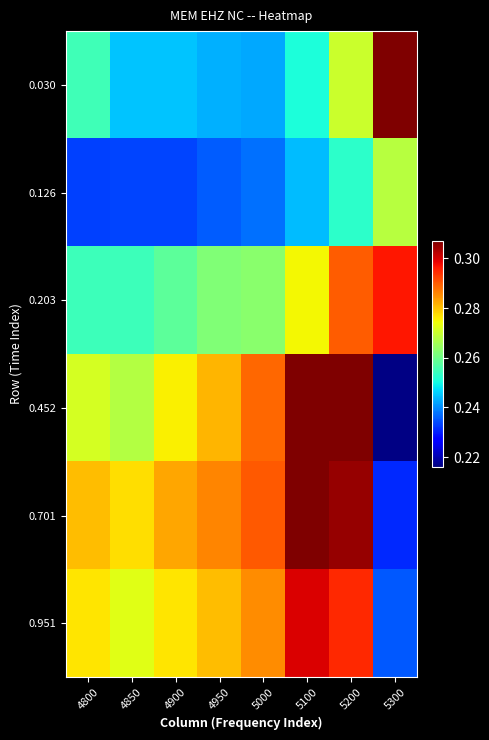

Reading left to right, transcribe all the data shown in this chart.

0.030: 4800=0.3	4850=0.2	4900=0.2	4950=0.2	5000=0.2	5100=0.3	5200=0.3	5300=0.3
0.126: 4800=0.2	4850=0.2	4900=0.2	4950=0.2	5000=0.2	5100=0.2	5200=0.3	5300=0.3
0.203: 4800=0.3	4850=0.3	4900=0.3	4950=0.3	5000=0.3	5100=0.3	5200=0.3	5300=0.3
0.452: 4800=0.3	4850=0.3	4900=0.3	4950=0.3	5000=0.3	5100=0.3	5200=0.3	5300=0.2
0.701: 4800=0.3	4850=0.3	4900=0.3	4950=0.3	5000=0.3	5100=0.3	5200=0.3	5300=0.2
0.951: 4800=0.3	4850=0.3	4900=0.3	4950=0.3	5000=0.3	5100=0.3	5200=0.3	5300=0.2